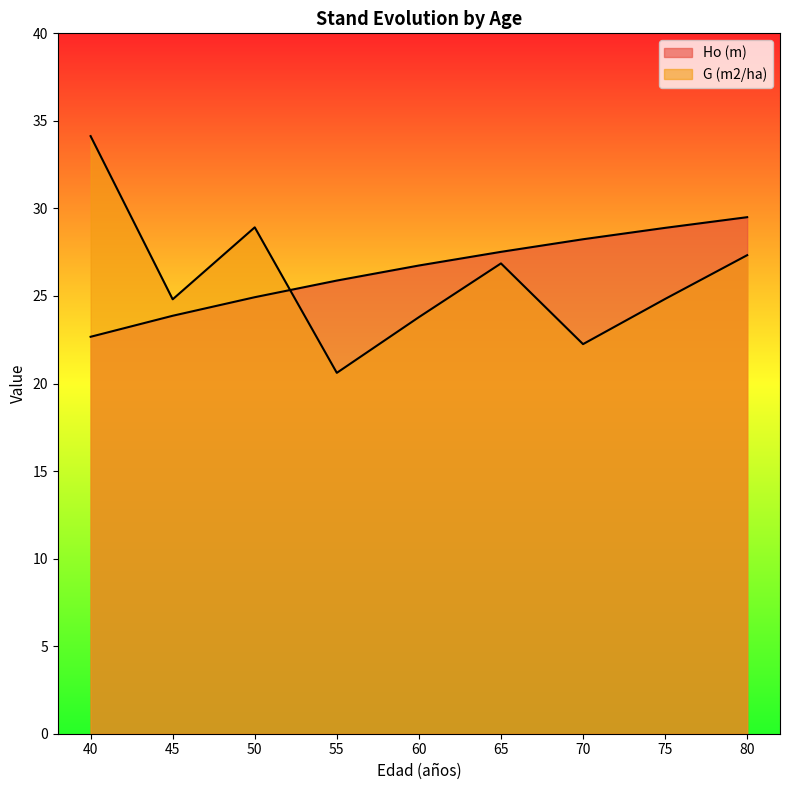

What is the smallest value displayed?

20.6